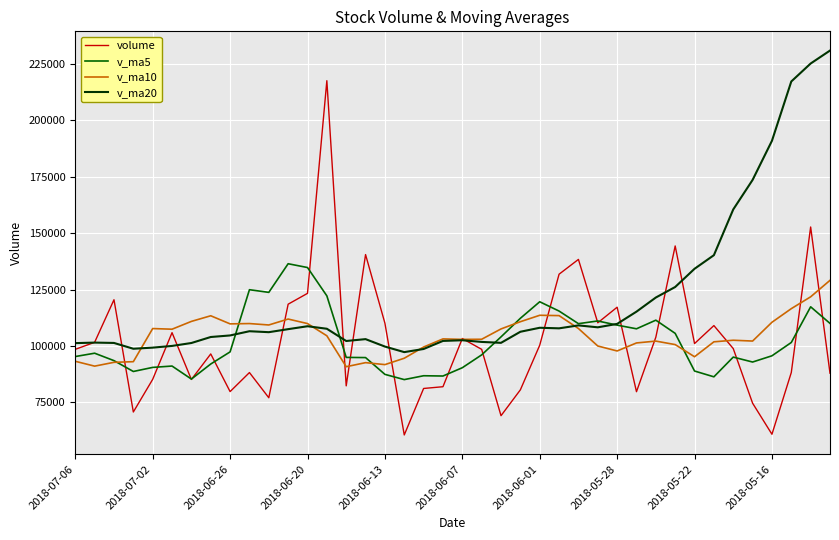

Which series has the largest total across all categories?

v_ma20